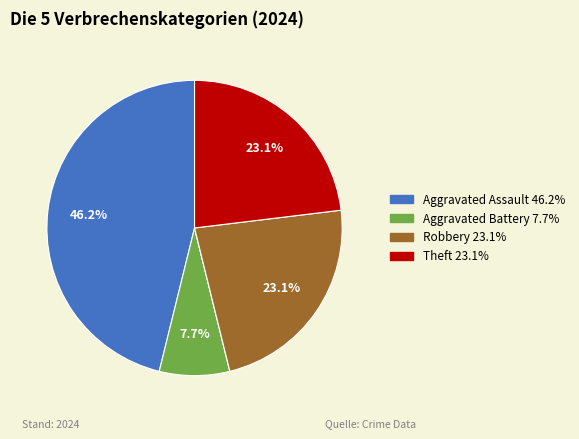

Does any single category account for the majority?

No